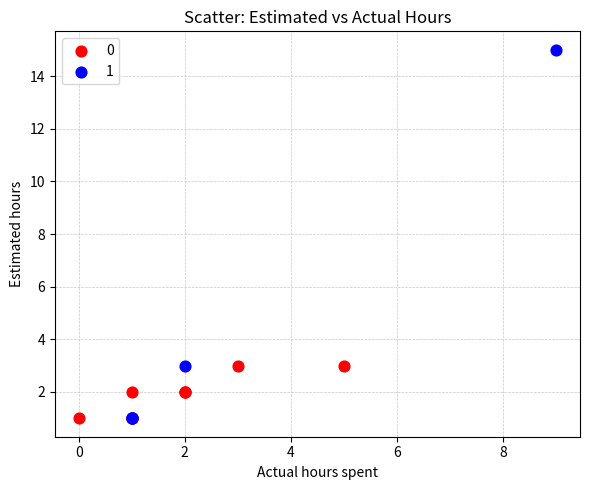

What are all the series names shown in the legend?

0, 1